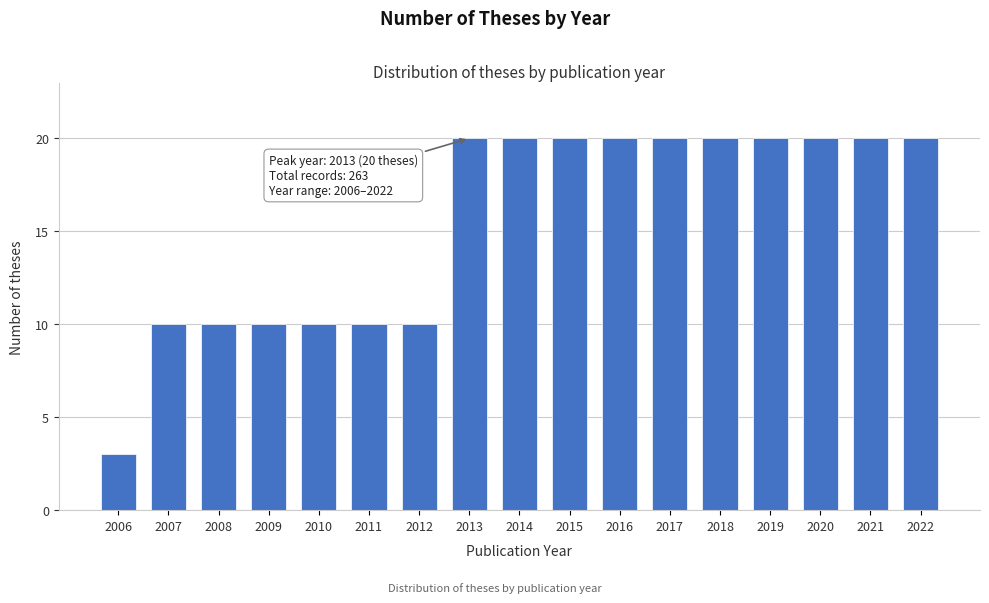

Reading left to right, transcribe all the data shown in this chart.

2006=3	2007=10	2008=10	2009=10	2010=10	2011=10	2012=10	2013=20	2014=20	2015=20	2016=20	2017=20	2018=20	2019=20	2020=20	2021=20	2022=20